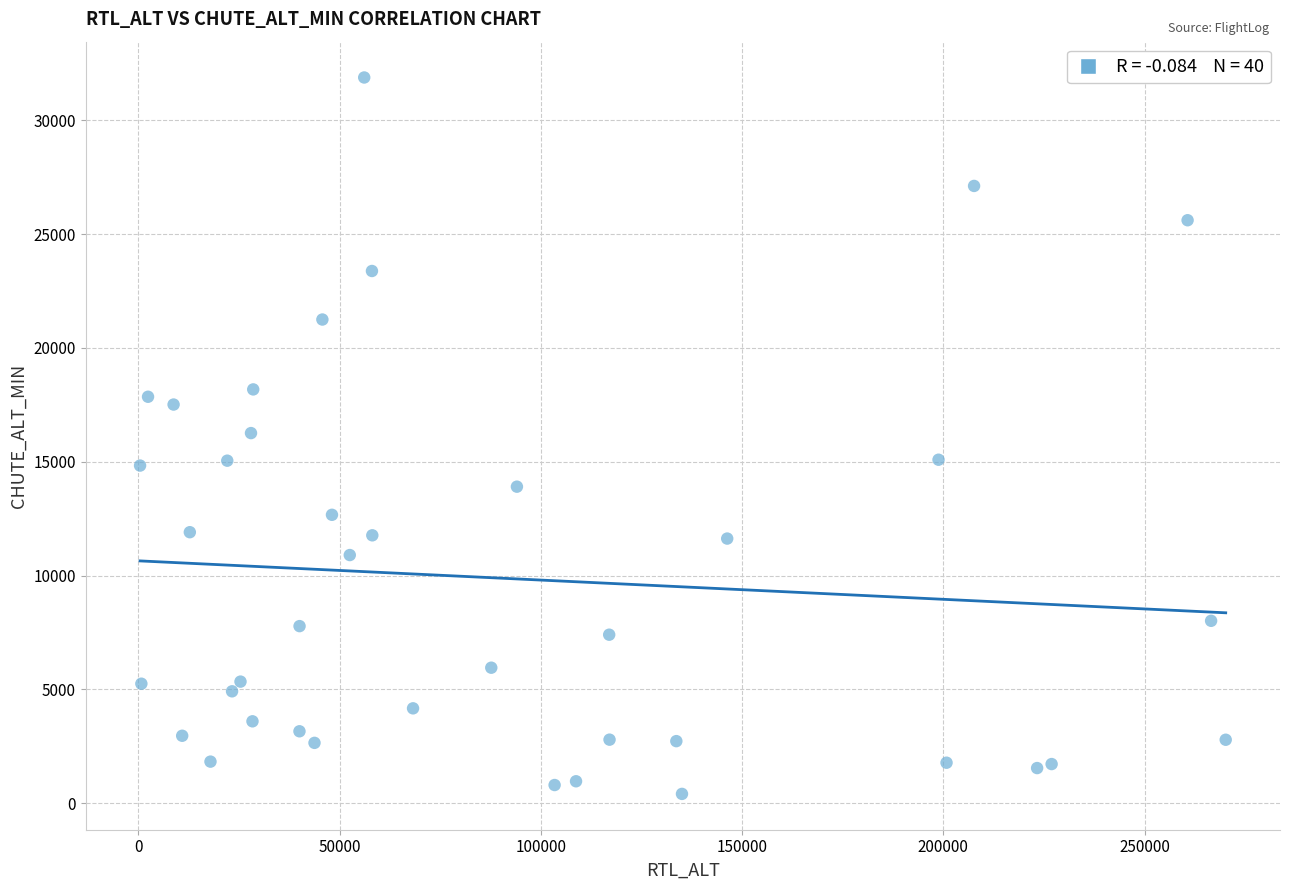

What is the range of X values (max minus min)?

269714